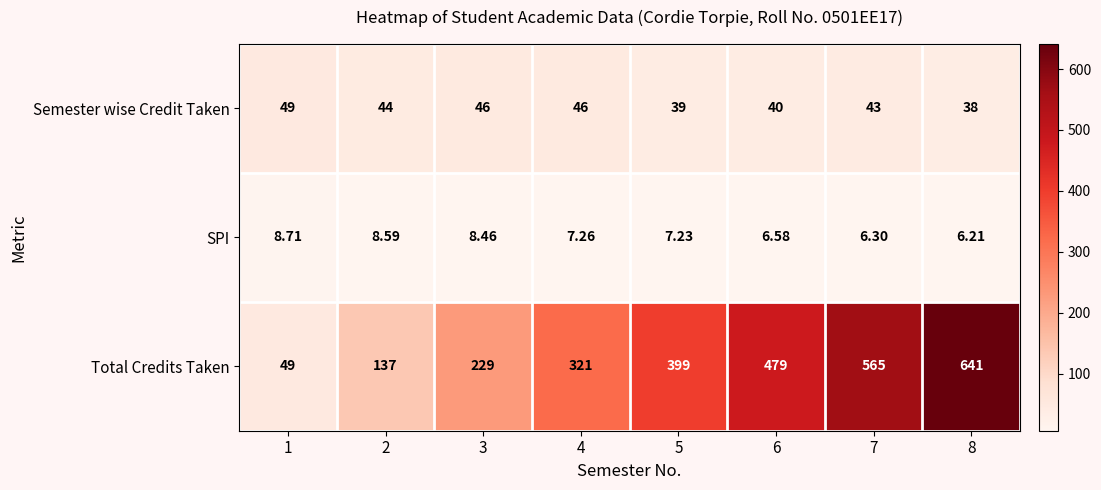

Rank the series by their maximum value, from lowest to highest.

SPI, Semester wise Credit Taken, Total Credits Taken